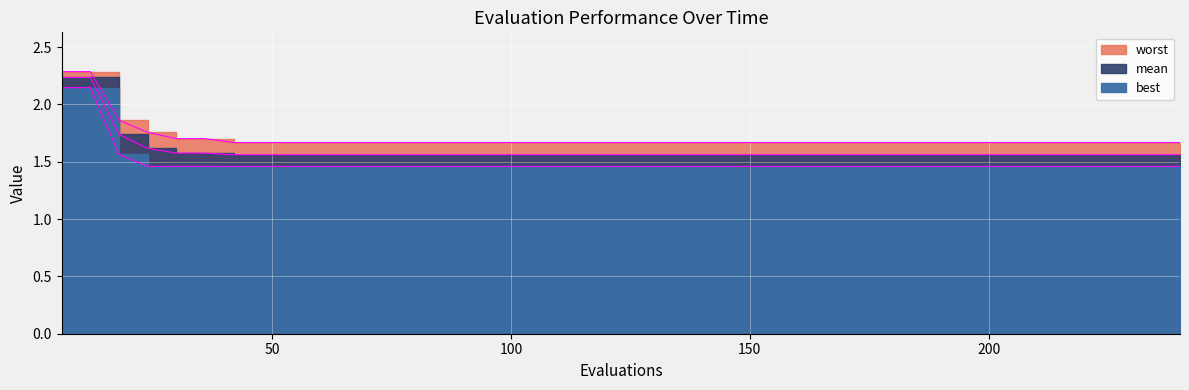

Count the mean values in the range 1 to 2.

38